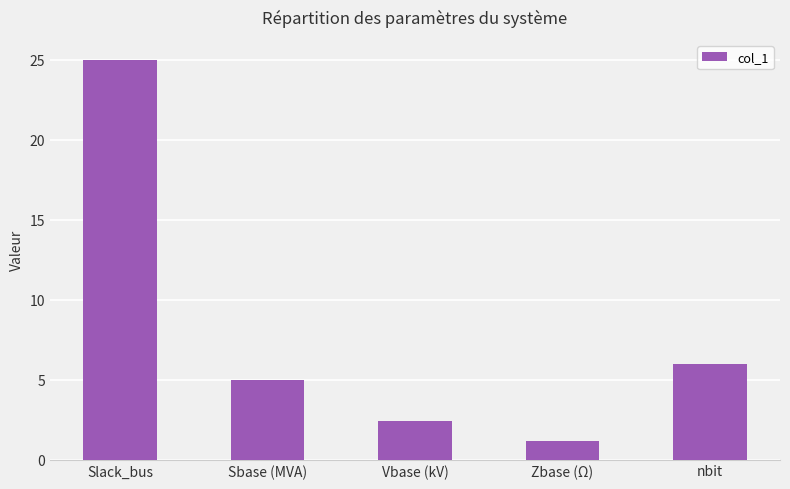

What is the value of the 5th bar from the left?

6.0